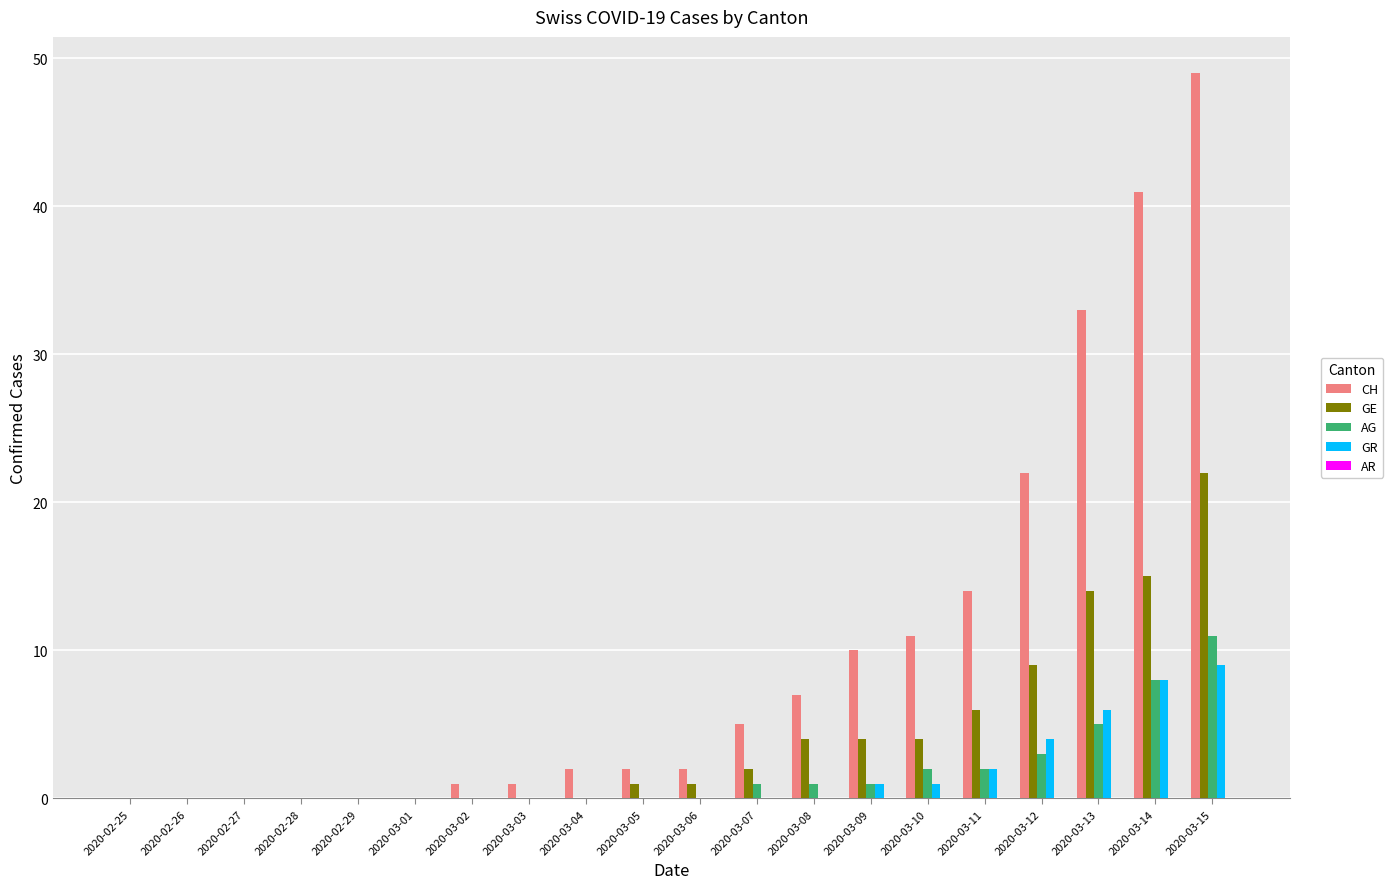

What is the sum of the AG values at 2020-03-11 and 2020-03-13?

7